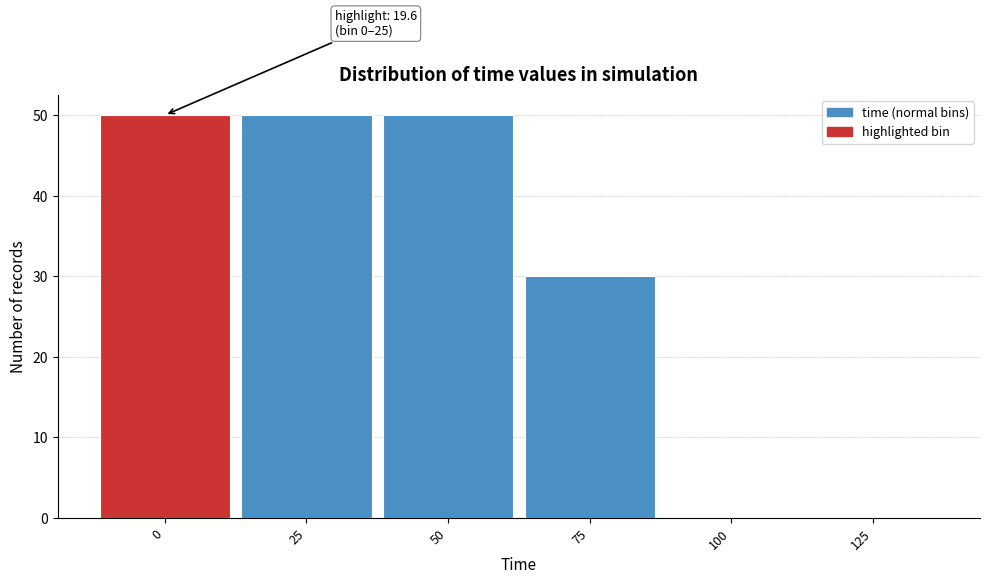

Reading left to right, transcribe all the data shown in this chart.

0=50	25=50	50=50	75=30	100=0	125=0